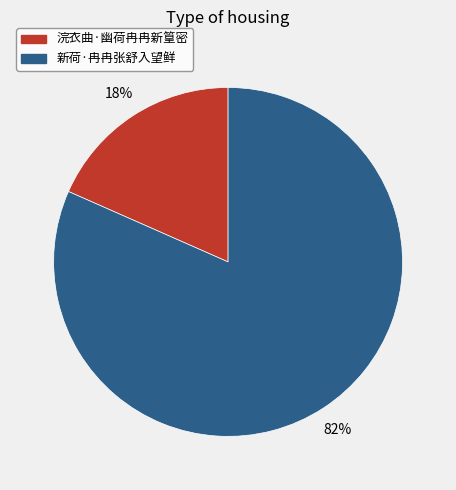

To the nearest percent, what is the average slice percentage?

50%